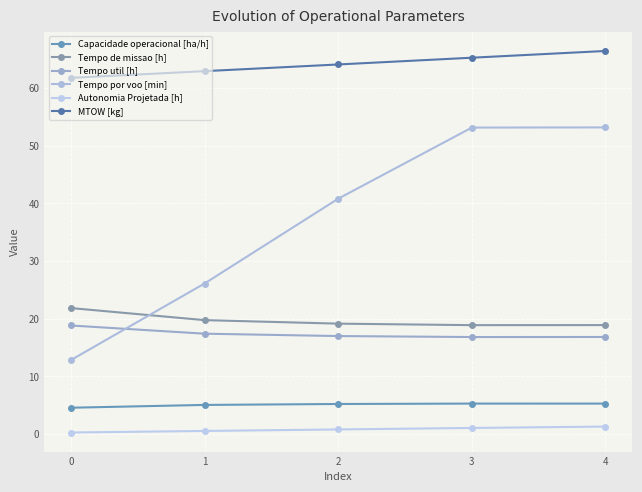

Where does the MTOW [kg] series first go above 64?

2